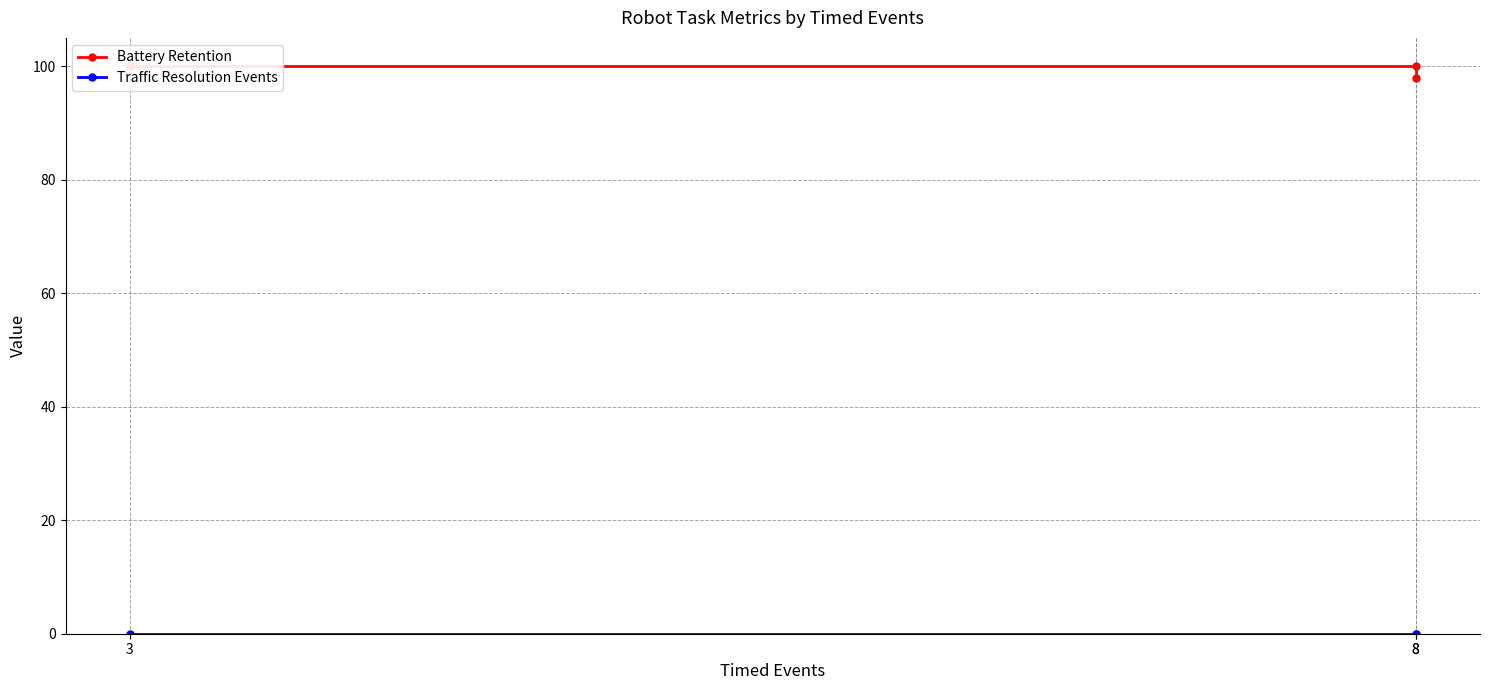

What is the value of the Battery Retention point at the 2nd from the left?

100